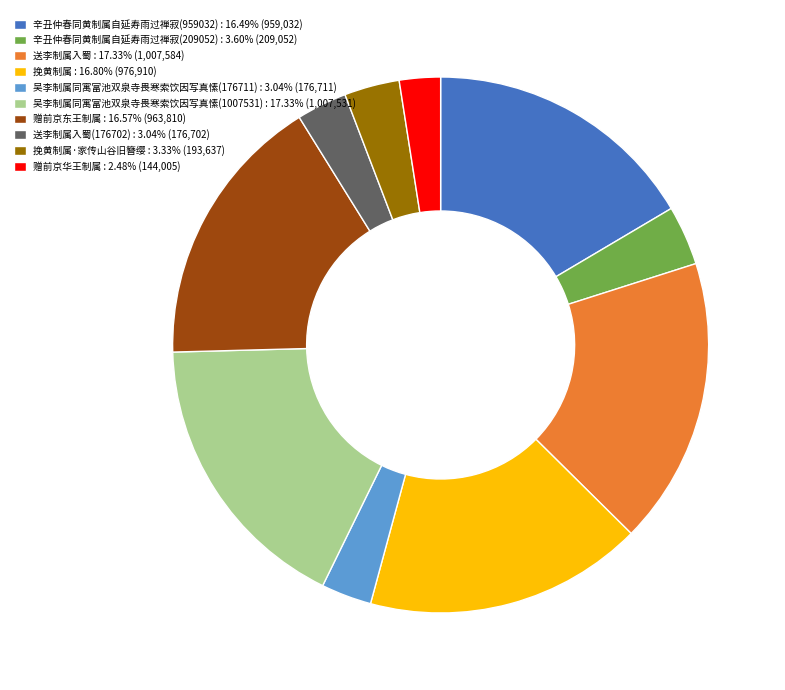

What is the ratio of the value at 挽黄制属 : 16.80% (976,910) to the value at 送李制属入蜀 : 17.33% (1,007,584)?

1.0